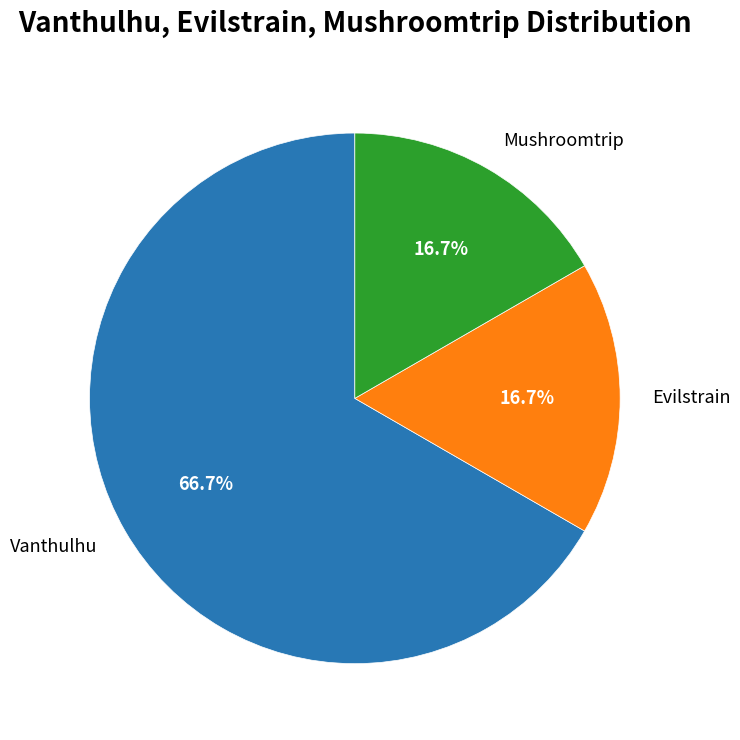

Is there any slice that represents more than half of the pie?

Yes